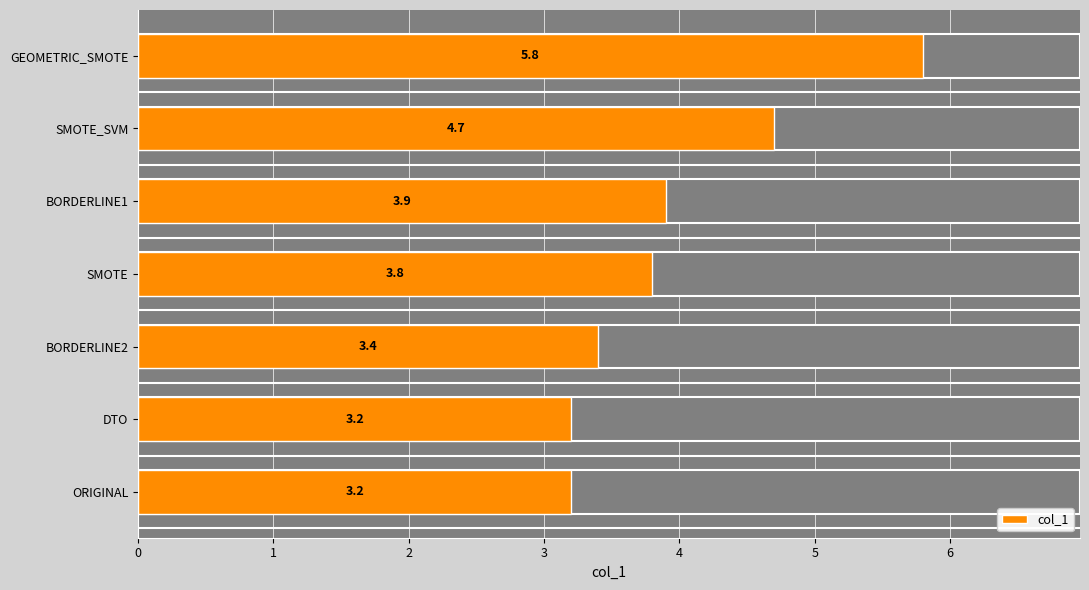

True or false: the data shows 3.4 at BORDERLINE2.

True